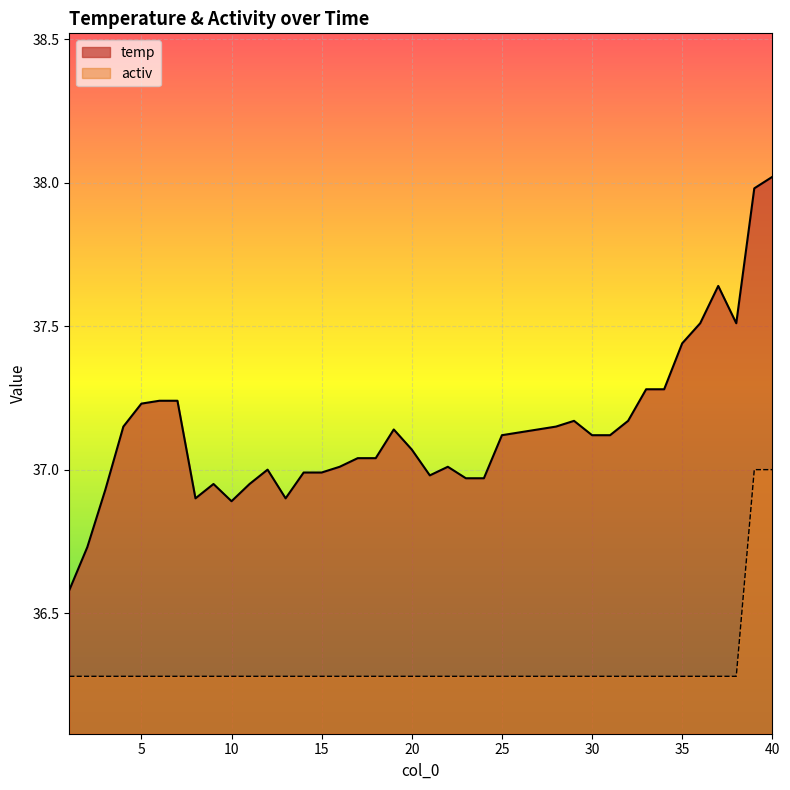

In temp, how many points are higher than both neighbors (excluding endpoints)?

6